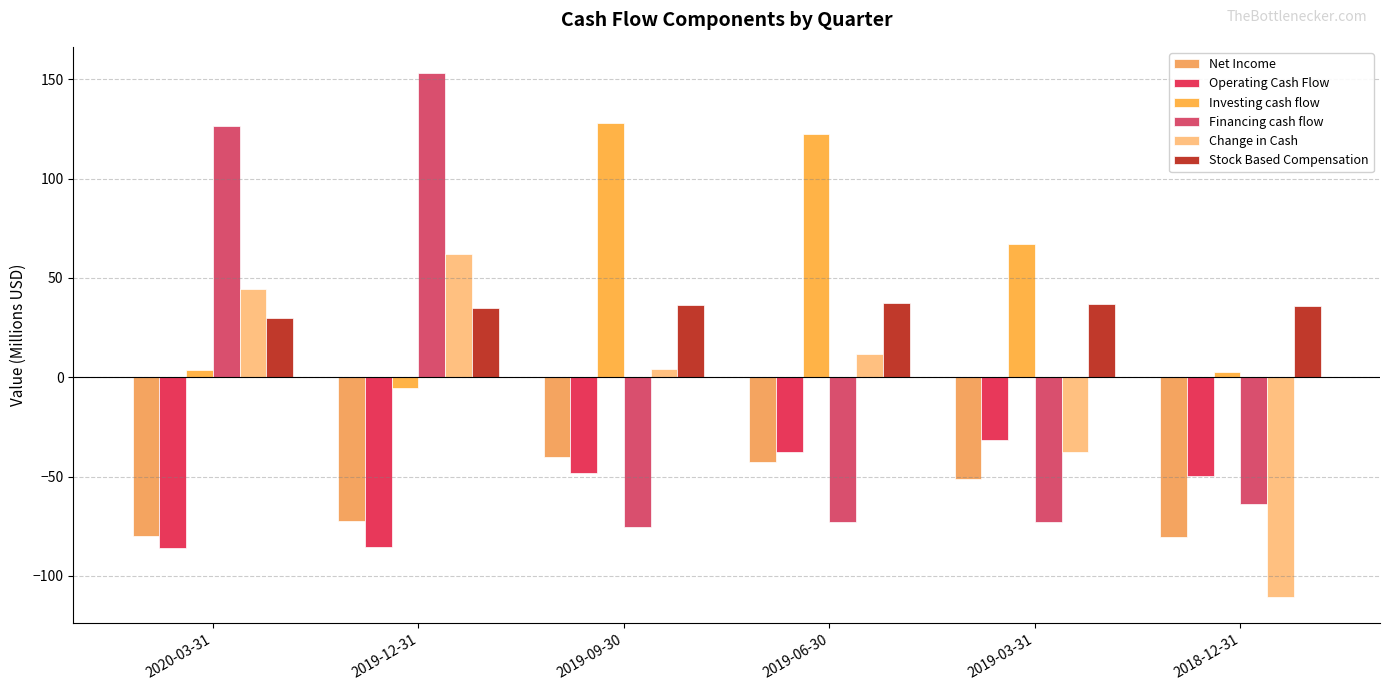

Is the value of Net Income at 2018-12-31 greater than the value of Financing cash flow at 2019-06-30?

No